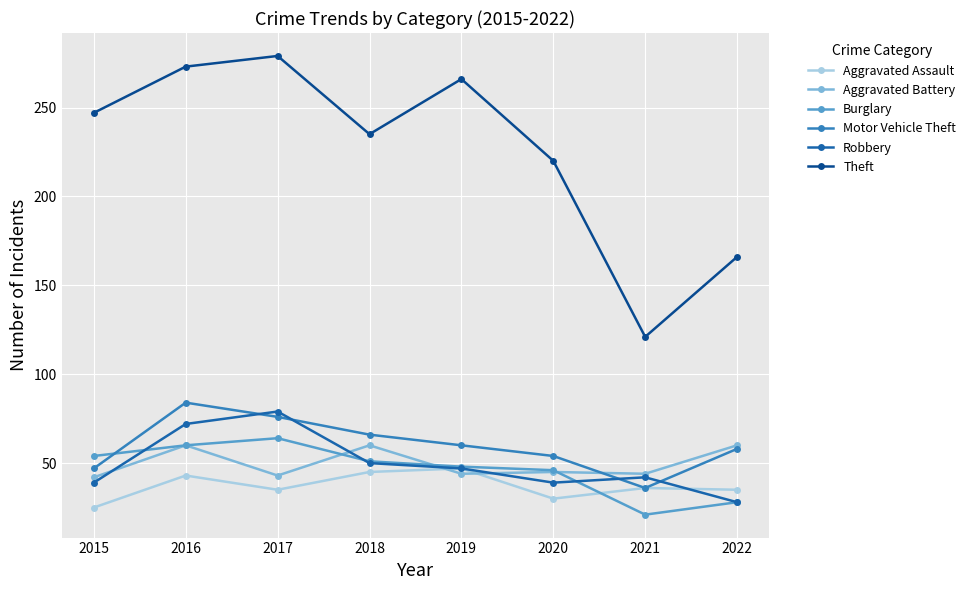

True or false: Burglary has a value of 6 at 2021.

False